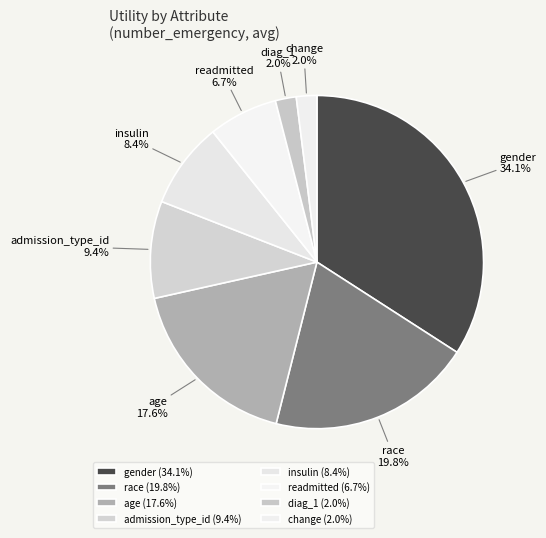

To the nearest percent, what portion does change represent?

2%